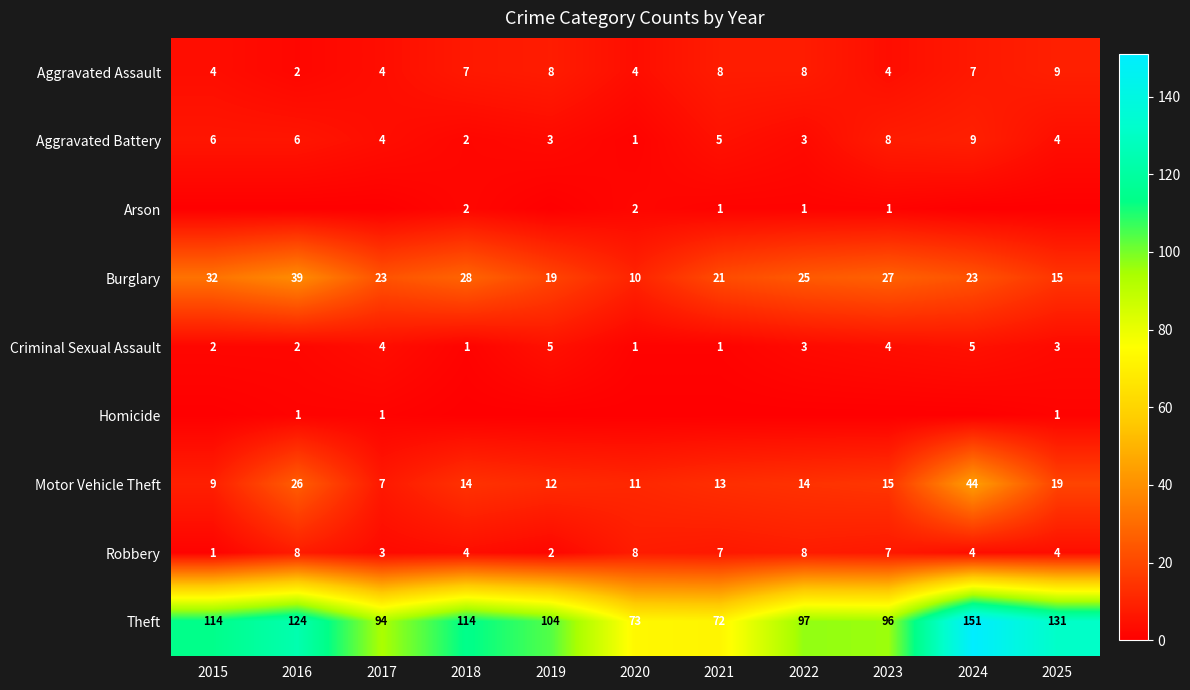

At which category is the sum across all series the highest?

2024